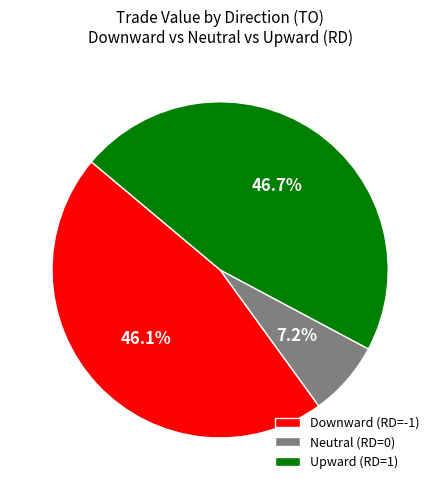

Which category has the biggest portion of the pie?

Upward (RD=1)